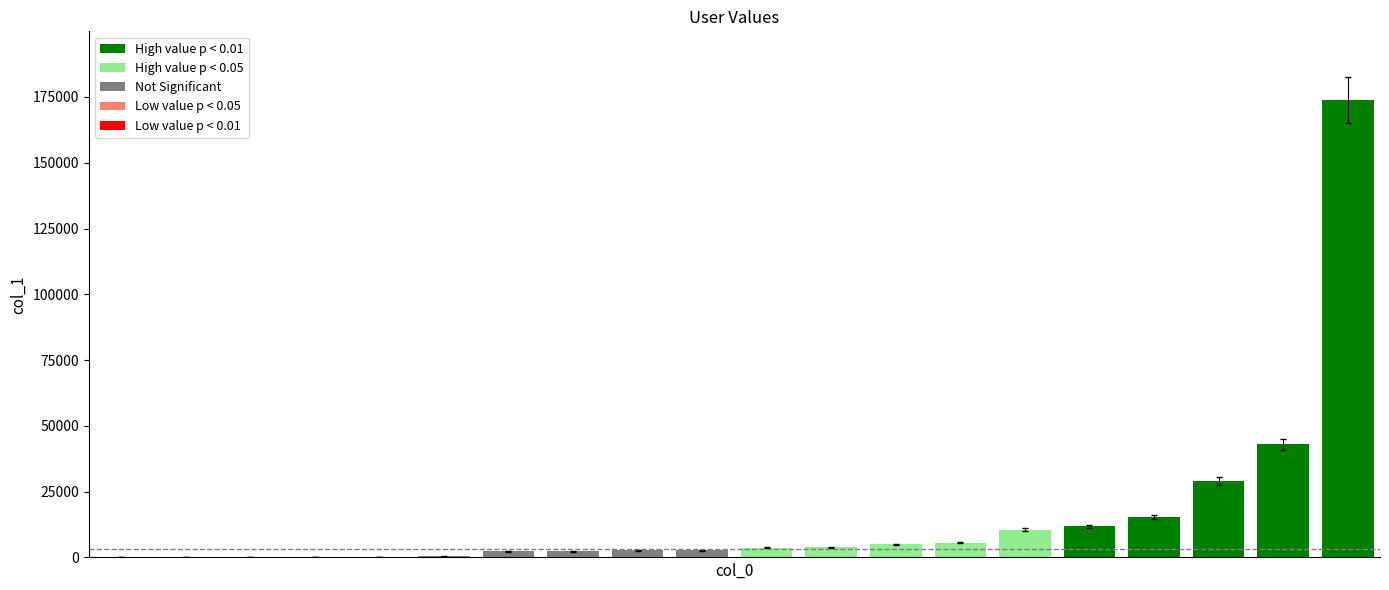

What is the greatest value displayed?

173850